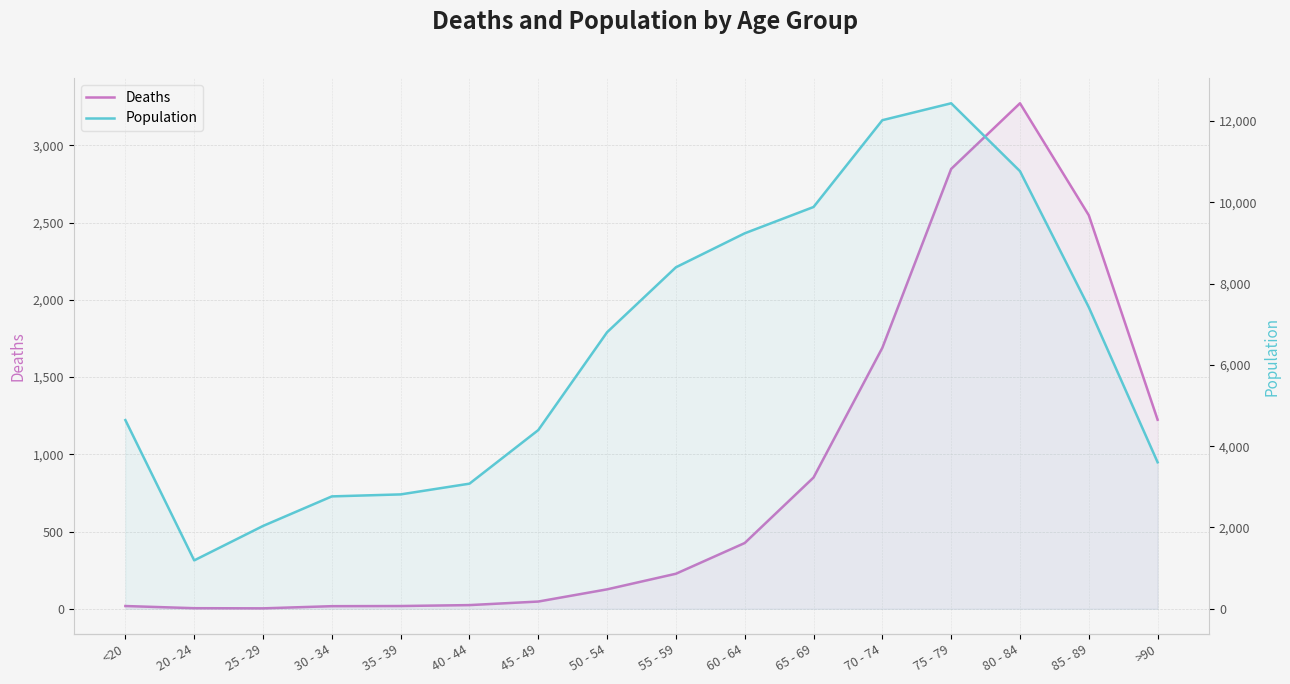

Is it true that Population equals 16713 at 75 - 79?

False